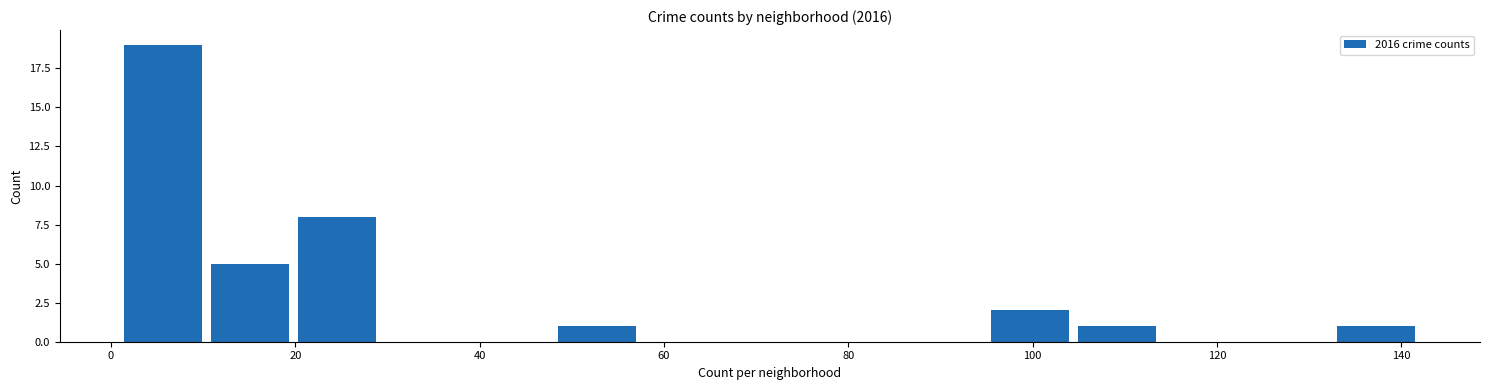

Reading left to right, transcribe this chart: for each bar, give the range it covers on the x-axis and its height. Neither the bar edges nor the heights are printed on the chart, so give them approximately, as read against the axes.

1.0 to 10.4: 19
10.4 to 19.8: 5
19.8 to 29.2: 8
29.2 to 38.6: 0
38.6 to 48.0: 0
48.0 to 57.4: 1
57.4 to 66.8: 0
66.8 to 76.2: 0
76.2 to 85.6: 0
85.6 to 95.0: 0
95.0 to 104.4: 2
104.4 to 113.8: 1
113.8 to 123.2: 0
123.2 to 132.6: 0
132.6 to 142.0: 1